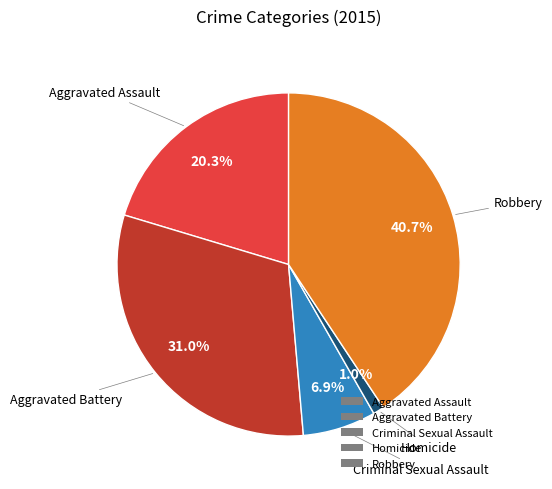

Between Aggravated Assault and Robbery, which is larger?

Robbery